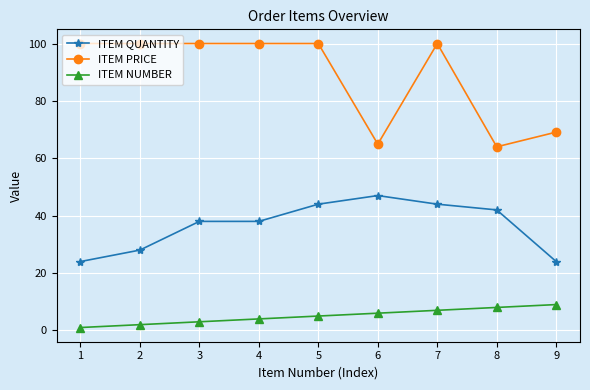

True or false: ITEM QUANTITY and ITEM PRICE intersect in this chart.

False